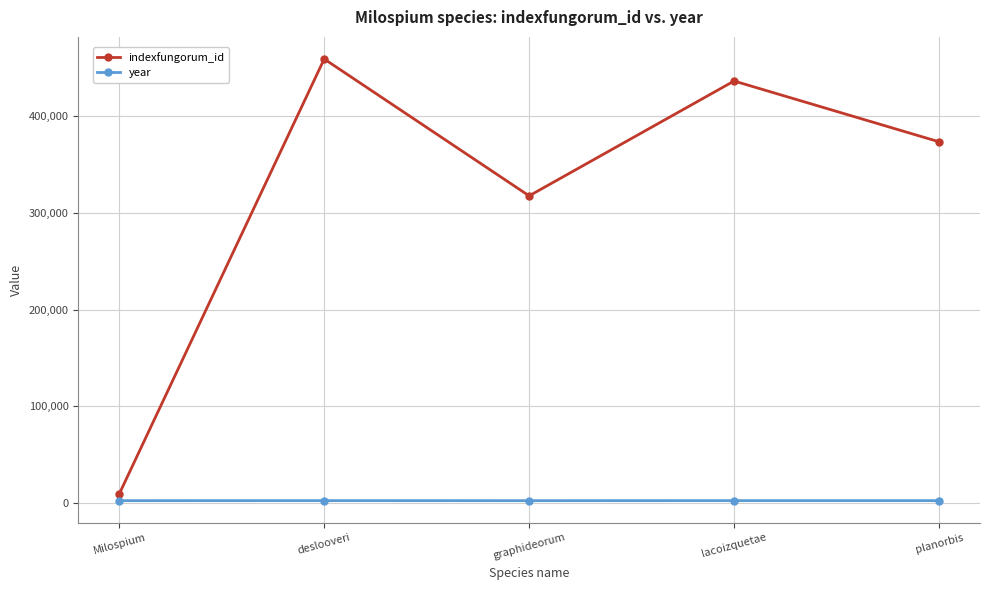

The indexfungorum_id series shows 373775 at planorbis. True or false?

True